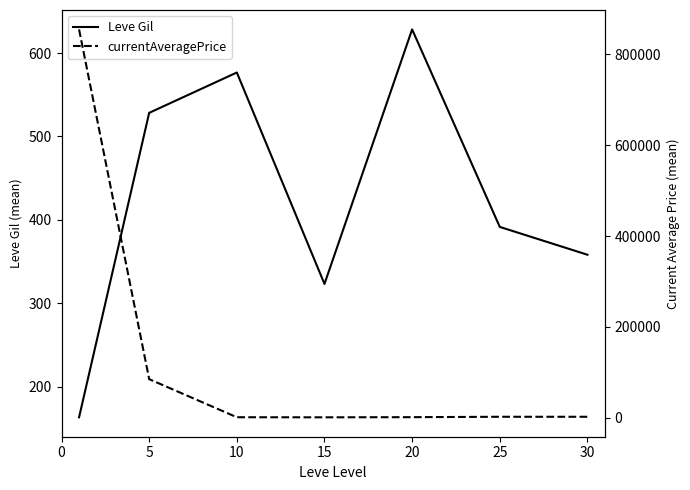

How many data points does each series have?

7